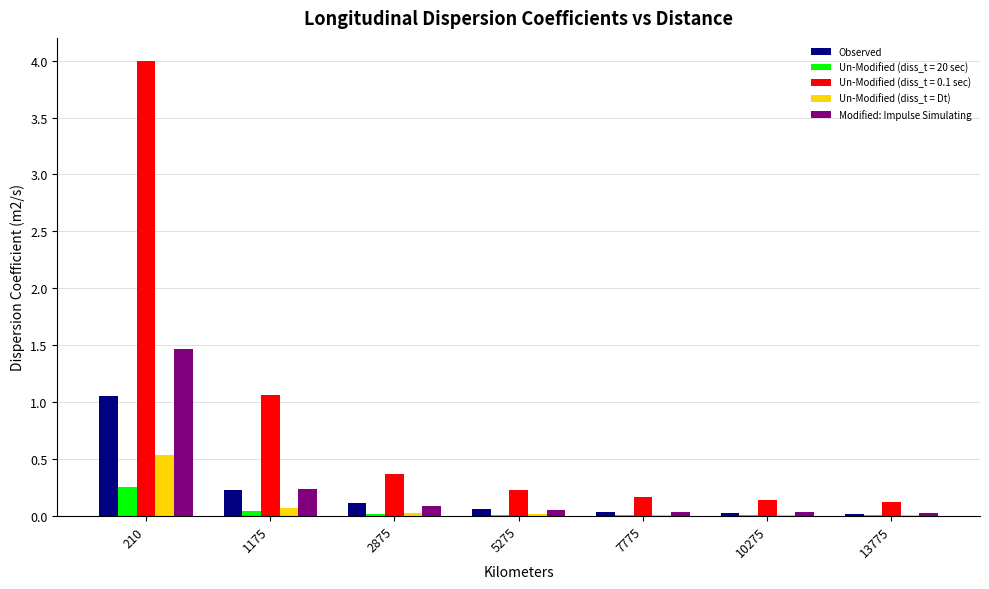

Which series has the largest total across all categories?

Un-Modified (diss_t = 0.1 sec)